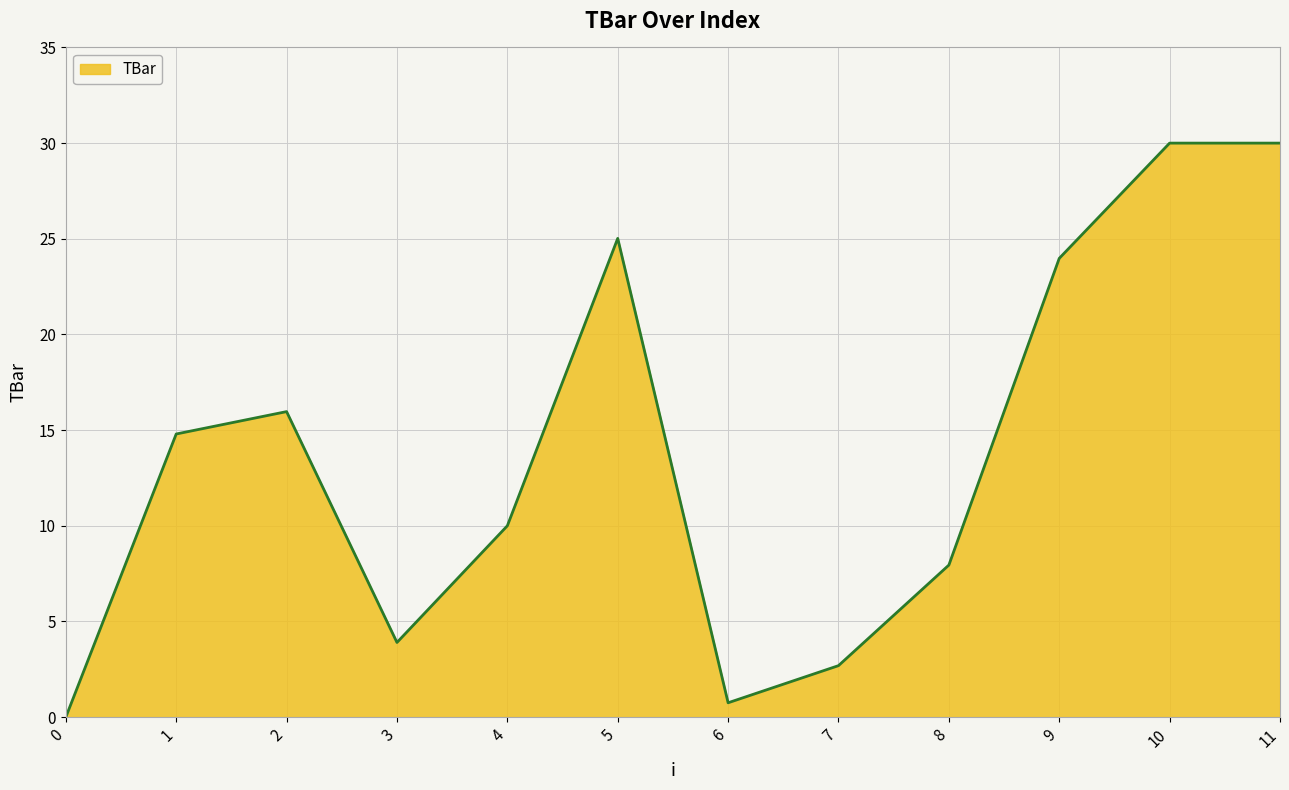

The chart shows a value of 10.0 at 4. True or false?

True